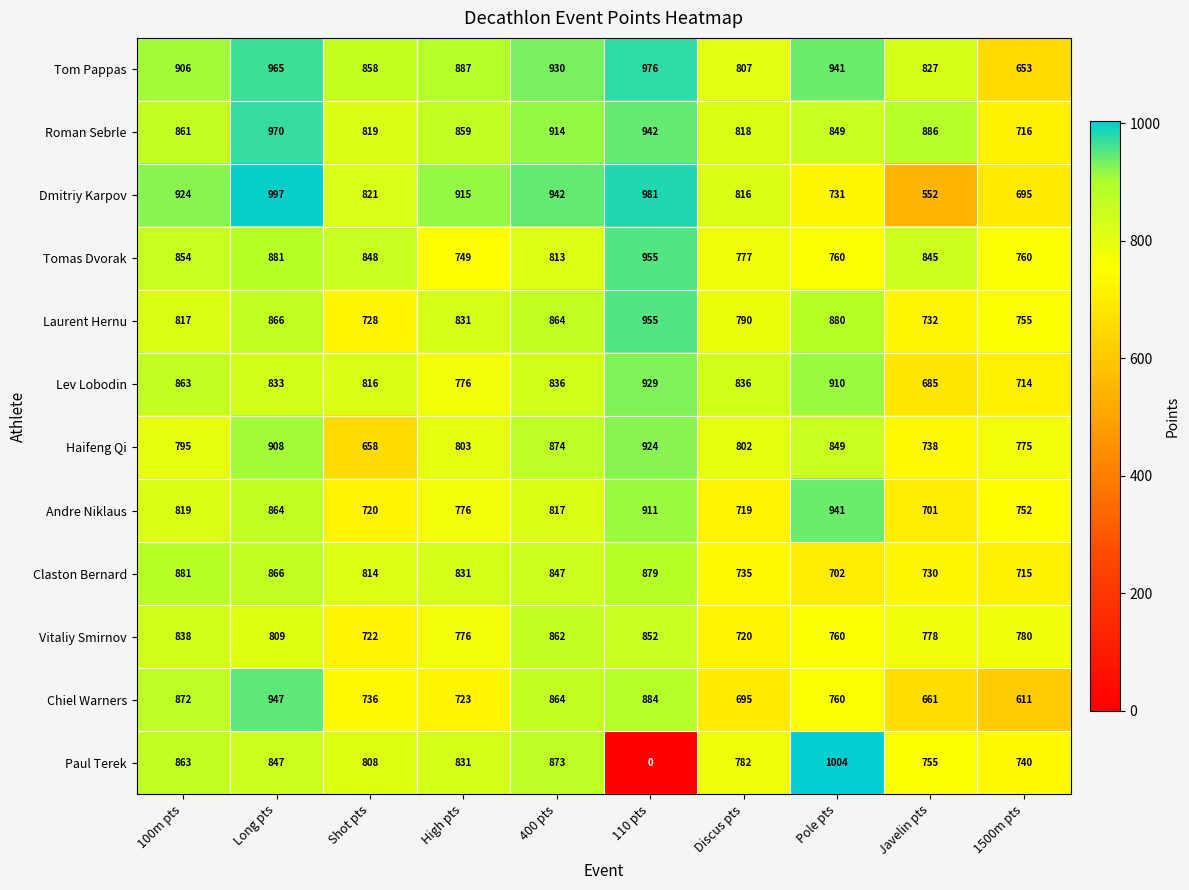

At which category does the chart reach its peak across all series?

Pole pts